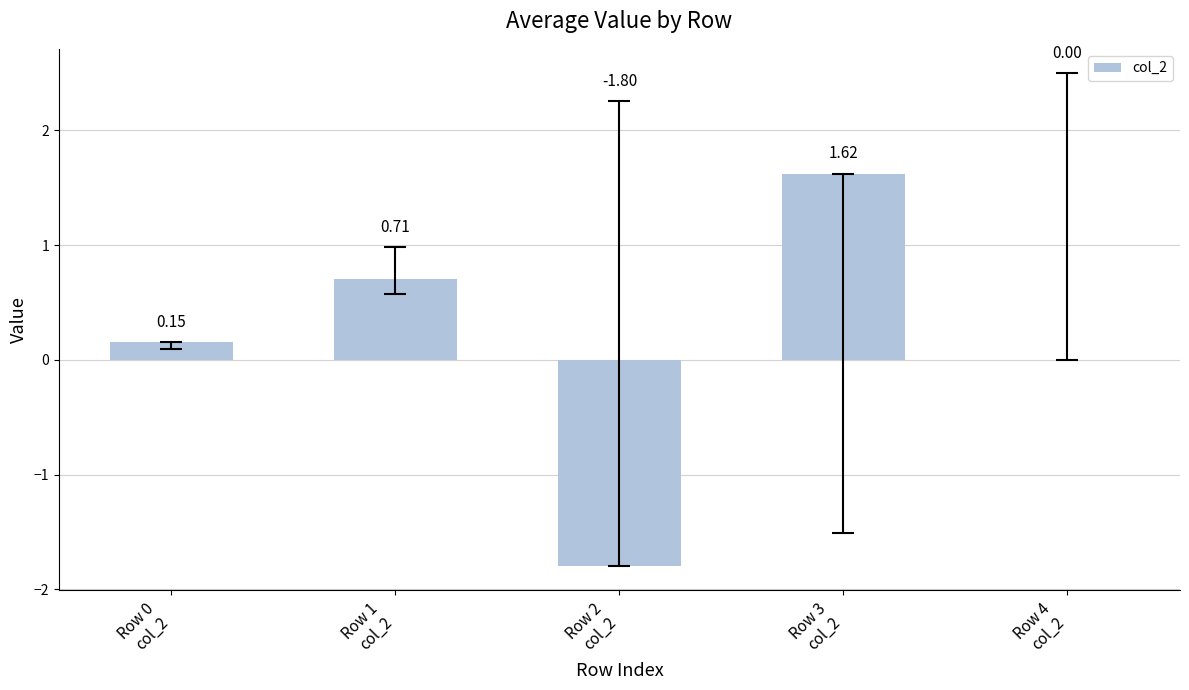

At which label does the data first exceed 0?

Row 0
col_2